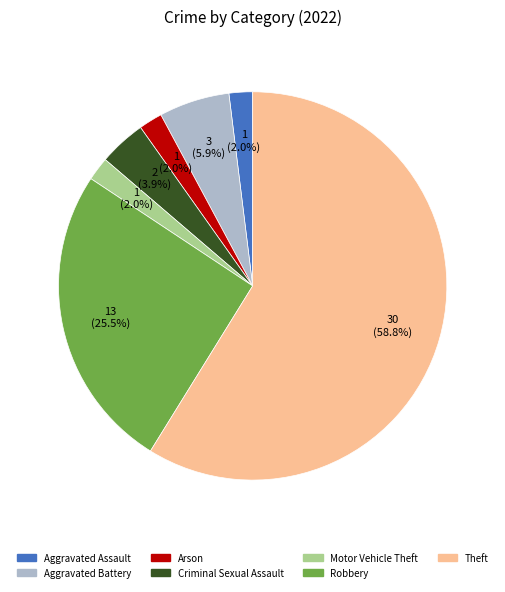

What portion of the pie excludes Criminal Sexual Assault?

96.1%